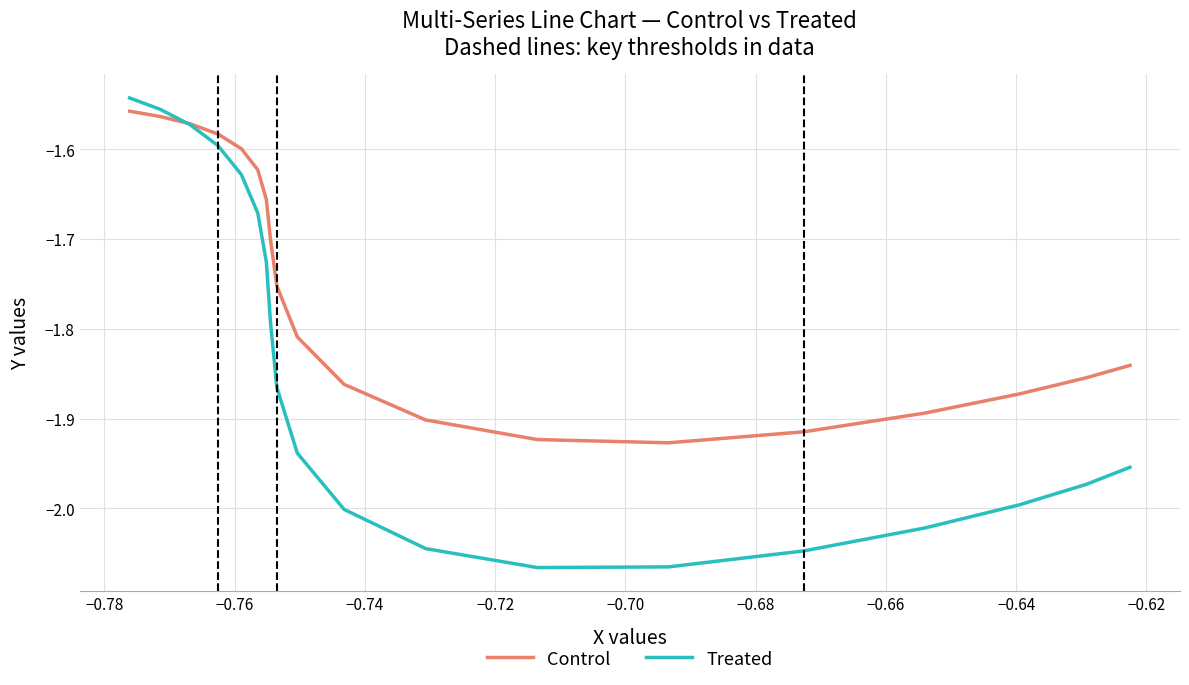

What is the difference between the maximum and minimum values in the Treated series?

0.5